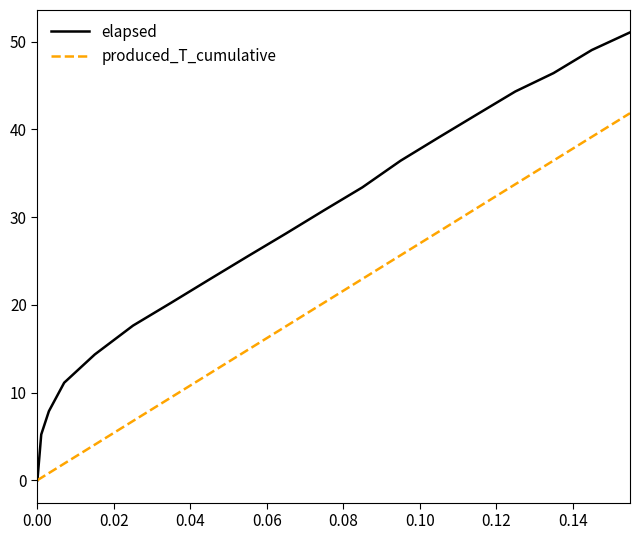

Does the chart display data point markers on the line(s)?

No